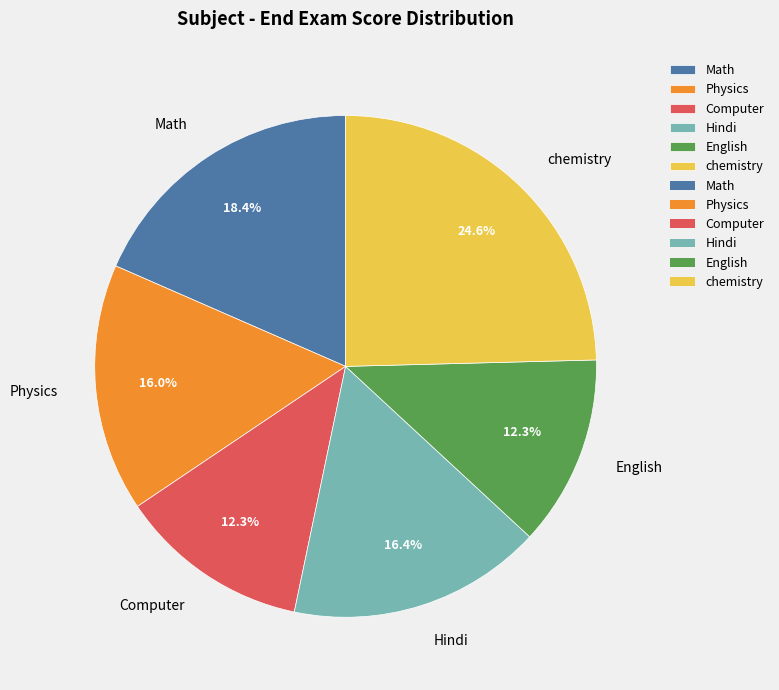

Between Physics and Computer, which is larger?

Physics